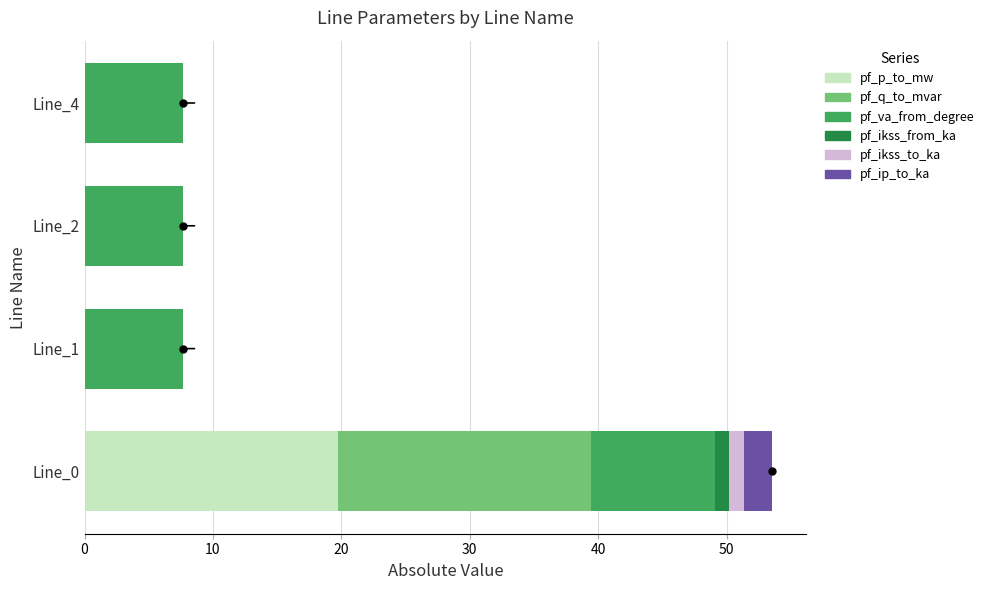

Count the number of data series in this chart.

6